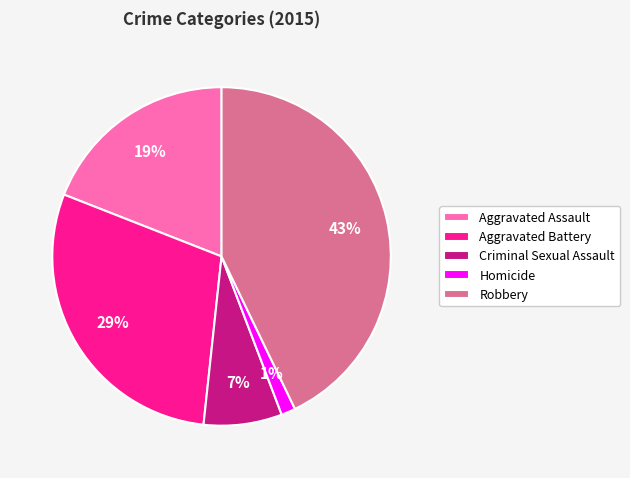

Is it true that Criminal Sexual Assault is 7% of the pie?

True